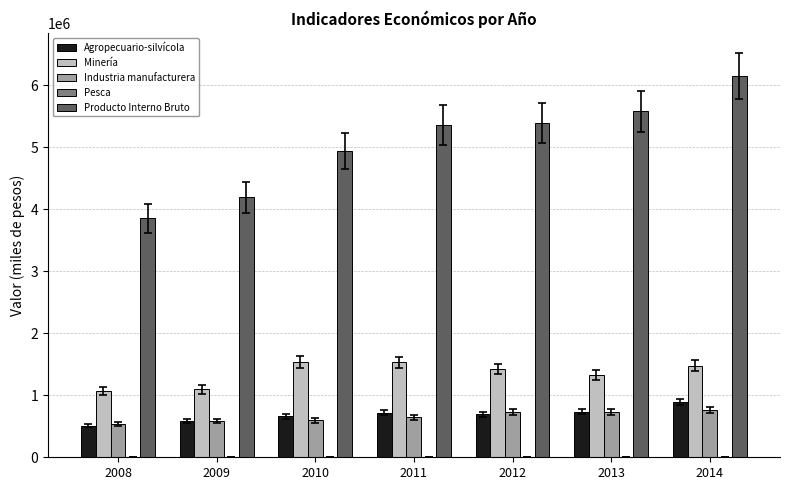

Which series has the largest total across all categories?

Producto Interno Bruto